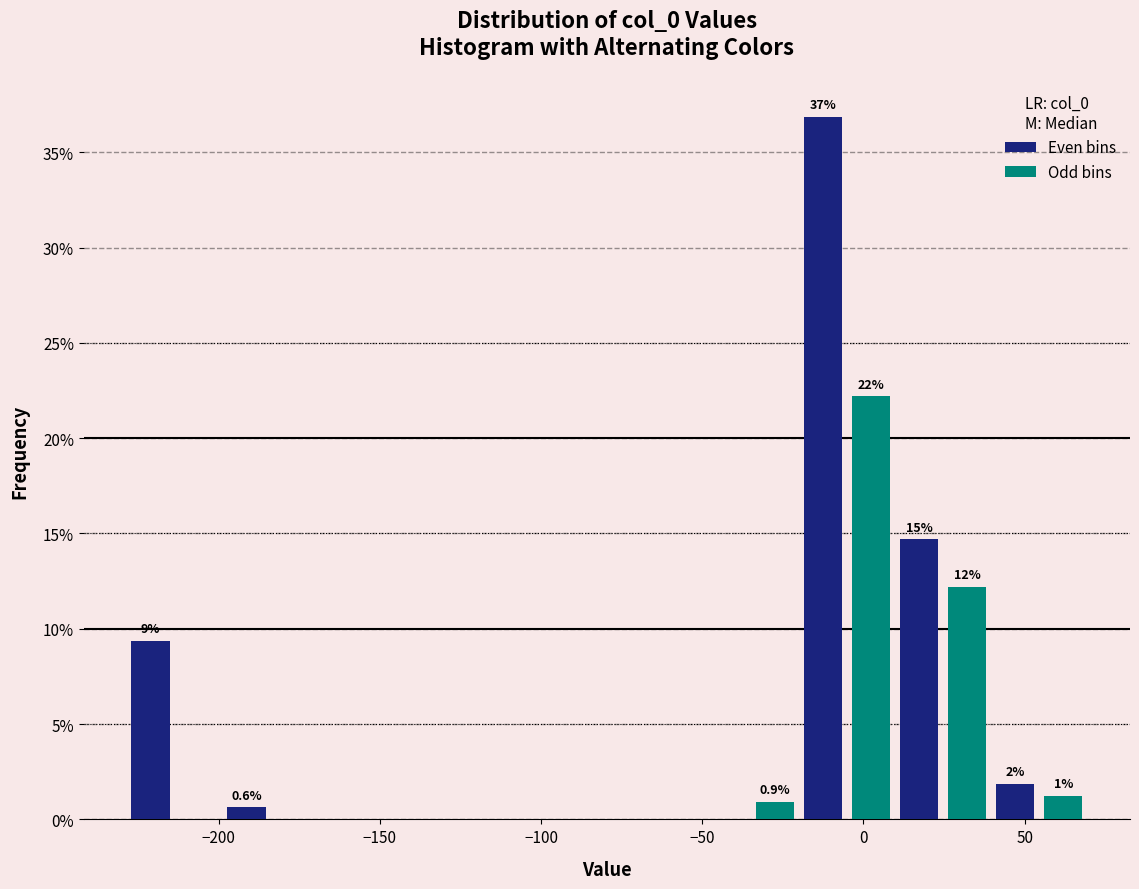

Read against the x-axis, roughly where is the centre of the tallest bar?

-15